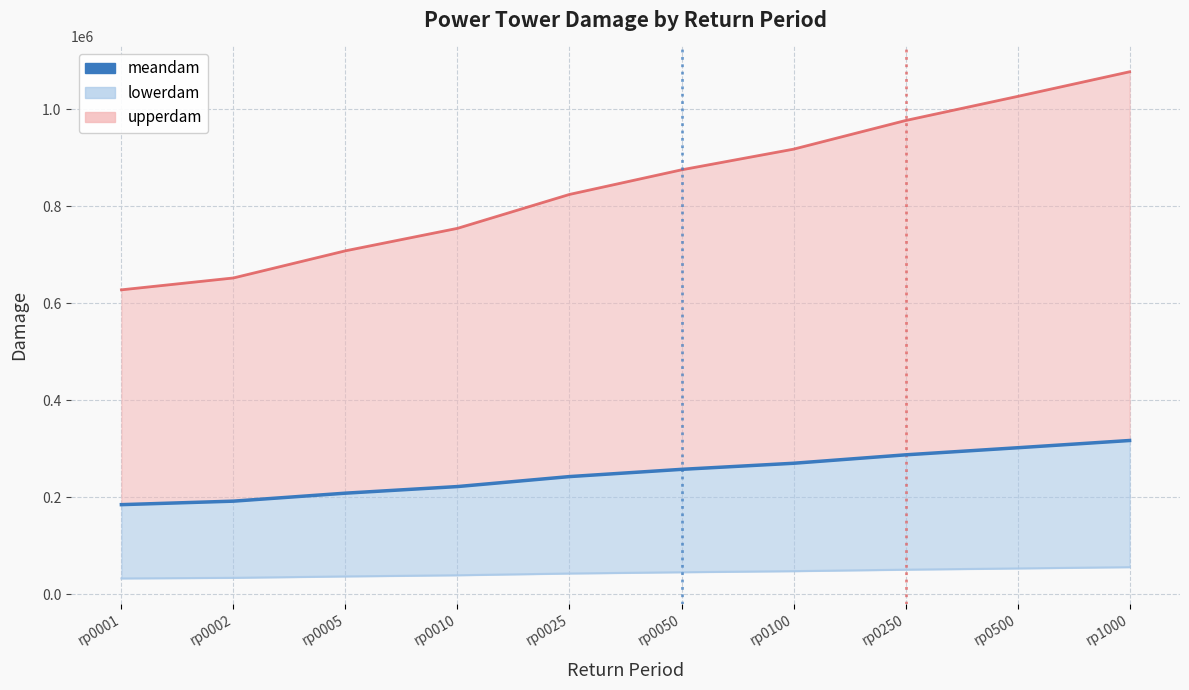

What is the difference between the values at rp0100 and rp0005?

61694.0